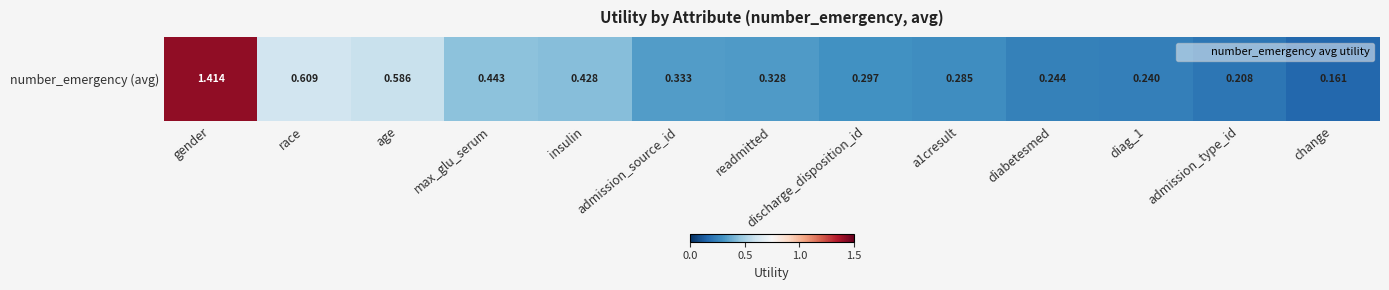

True or false: the data shows 0.1 at admission_source_id.

False